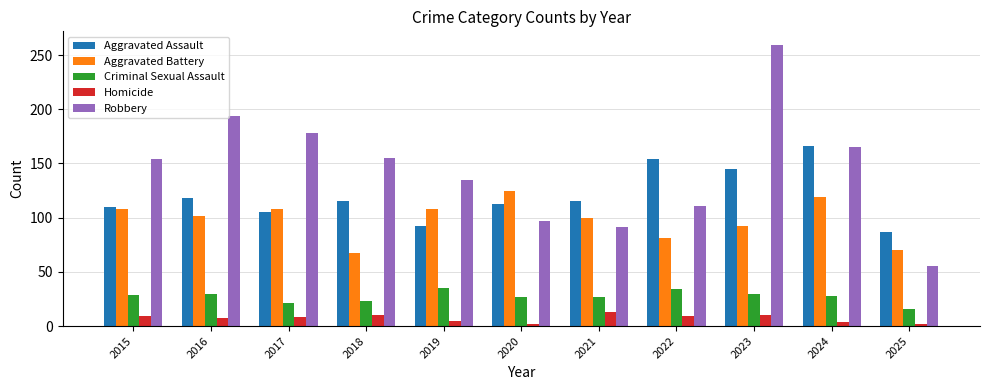

At how many categories does at least one series exceed 218?

1